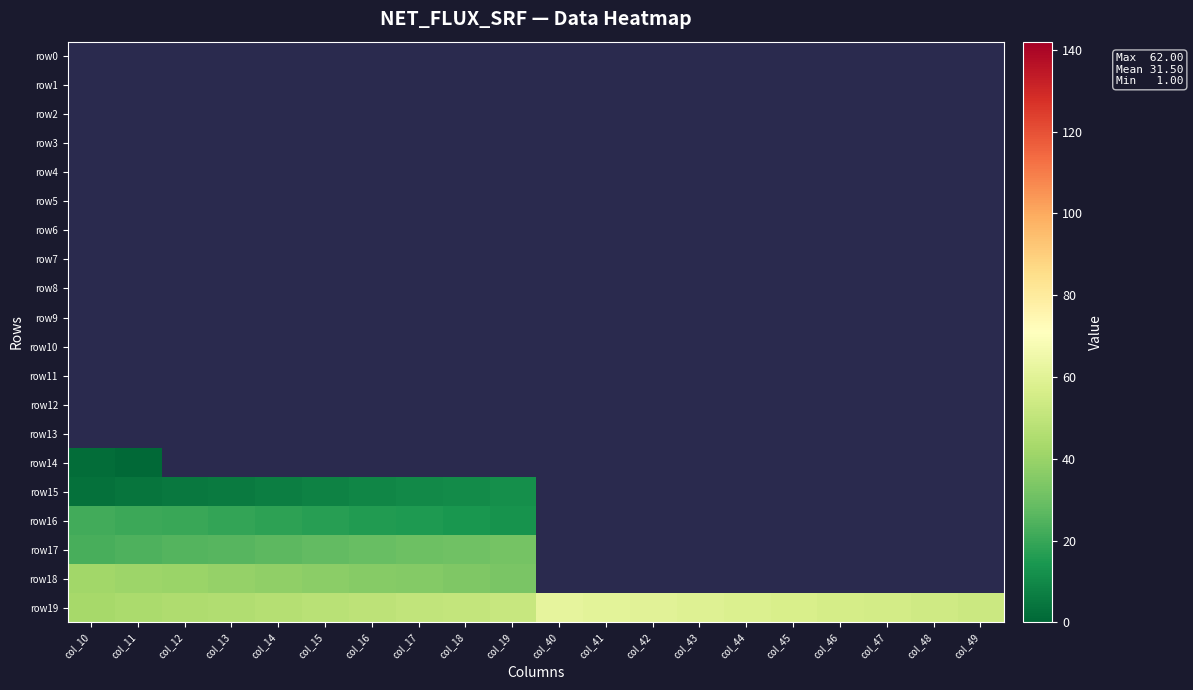

Reading left to right, what are all the values shown in this chart?

row0: col_10=0.0	col_11=0.0	col_12=0.0	col_13=0.0	col_14=0.0	col_15=0.0	col_16=0.0	col_17=0.0	col_18=0.0	col_19=0.0	col_40=0.0	col_41=0.0	col_42=0.0	col_43=0.0	col_44=0.0	col_45=0.0	col_46=0.0	col_47=0.0	col_48=0.0	col_49=0.0
row1: col_10=0.0	col_11=0.0	col_12=0.0	col_13=0.0	col_14=0.0	col_15=0.0	col_16=0.0	col_17=0.0	col_18=0.0	col_19=0.0	col_40=0.0	col_41=0.0	col_42=0.0	col_43=0.0	col_44=0.0	col_45=0.0	col_46=0.0	col_47=0.0	col_48=0.0	col_49=0.0
row2: col_10=0.0	col_11=0.0	col_12=0.0	col_13=0.0	col_14=0.0	col_15=0.0	col_16=0.0	col_17=0.0	col_18=0.0	col_19=0.0	col_40=0.0	col_41=0.0	col_42=0.0	col_43=0.0	col_44=0.0	col_45=0.0	col_46=0.0	col_47=0.0	col_48=0.0	col_49=0.0
row3: col_10=0.0	col_11=0.0	col_12=0.0	col_13=0.0	col_14=0.0	col_15=0.0	col_16=0.0	col_17=0.0	col_18=0.0	col_19=0.0	col_40=0.0	col_41=0.0	col_42=0.0	col_43=0.0	col_44=0.0	col_45=0.0	col_46=0.0	col_47=0.0	col_48=0.0	col_49=0.0
row4: col_10=0.0	col_11=0.0	col_12=0.0	col_13=0.0	col_14=0.0	col_15=0.0	col_16=0.0	col_17=0.0	col_18=0.0	col_19=0.0	col_40=0.0	col_41=0.0	col_42=0.0	col_43=0.0	col_44=0.0	col_45=0.0	col_46=0.0	col_47=0.0	col_48=0.0	col_49=0.0
row5: col_10=0.0	col_11=0.0	col_12=0.0	col_13=0.0	col_14=0.0	col_15=0.0	col_16=0.0	col_17=0.0	col_18=0.0	col_19=0.0	col_40=0.0	col_41=0.0	col_42=0.0	col_43=0.0	col_44=0.0	col_45=0.0	col_46=0.0	col_47=0.0	col_48=0.0	col_49=0.0
row6: col_10=0.0	col_11=0.0	col_12=0.0	col_13=0.0	col_14=0.0	col_15=0.0	col_16=0.0	col_17=0.0	col_18=0.0	col_19=0.0	col_40=0.0	col_41=0.0	col_42=0.0	col_43=0.0	col_44=0.0	col_45=0.0	col_46=0.0	col_47=0.0	col_48=0.0	col_49=0.0
row7: col_10=0.0	col_11=0.0	col_12=0.0	col_13=0.0	col_14=0.0	col_15=0.0	col_16=0.0	col_17=0.0	col_18=0.0	col_19=0.0	col_40=0.0	col_41=0.0	col_42=0.0	col_43=0.0	col_44=0.0	col_45=0.0	col_46=0.0	col_47=0.0	col_48=0.0	col_49=0.0
row8: col_10=0.0	col_11=0.0	col_12=0.0	col_13=0.0	col_14=0.0	col_15=0.0	col_16=0.0	col_17=0.0	col_18=0.0	col_19=0.0	col_40=0.0	col_41=0.0	col_42=0.0	col_43=0.0	col_44=0.0	col_45=0.0	col_46=0.0	col_47=0.0	col_48=0.0	col_49=0.0
row9: col_10=0.0	col_11=0.0	col_12=0.0	col_13=0.0	col_14=0.0	col_15=0.0	col_16=0.0	col_17=0.0	col_18=0.0	col_19=0.0	col_40=0.0	col_41=0.0	col_42=0.0	col_43=0.0	col_44=0.0	col_45=0.0	col_46=0.0	col_47=0.0	col_48=0.0	col_49=0.0
row10: col_10=0.0	col_11=0.0	col_12=0.0	col_13=0.0	col_14=0.0	col_15=0.0	col_16=0.0	col_17=0.0	col_18=0.0	col_19=0.0	col_40=0.0	col_41=0.0	col_42=0.0	col_43=0.0	col_44=0.0	col_45=0.0	col_46=0.0	col_47=0.0	col_48=0.0	col_49=0.0
row11: col_10=0.0	col_11=0.0	col_12=0.0	col_13=0.0	col_14=0.0	col_15=0.0	col_16=0.0	col_17=0.0	col_18=0.0	col_19=0.0	col_40=0.0	col_41=0.0	col_42=0.0	col_43=0.0	col_44=0.0	col_45=0.0	col_46=0.0	col_47=0.0	col_48=0.0	col_49=0.0
row12: col_10=0.0	col_11=0.0	col_12=0.0	col_13=0.0	col_14=0.0	col_15=0.0	col_16=0.0	col_17=0.0	col_18=0.0	col_19=0.0	col_40=0.0	col_41=0.0	col_42=0.0	col_43=0.0	col_44=0.0	col_45=0.0	col_46=0.0	col_47=0.0	col_48=0.0	col_49=0.0
row13: col_10=0.0	col_11=0.0	col_12=0.0	col_13=0.0	col_14=0.0	col_15=0.0	col_16=0.0	col_17=0.0	col_18=0.0	col_19=0.0	col_40=0.0	col_41=0.0	col_42=0.0	col_43=0.0	col_44=0.0	col_45=0.0	col_46=0.0	col_47=0.0	col_48=0.0	col_49=0.0
row14: col_10=2.0	col_11=1.0	col_12=0.0	col_13=0.0	col_14=0.0	col_15=0.0	col_16=0.0	col_17=0.0	col_18=0.0	col_19=0.0	col_40=0.0	col_41=0.0	col_42=0.0	col_43=0.0	col_44=0.0	col_45=0.0	col_46=0.0	col_47=0.0	col_48=0.0	col_49=0.0
row15: col_10=3.0	col_11=4.0	col_12=5.0	col_13=6.0	col_14=7.0	col_15=8.0	col_16=9.0	col_17=10.0	col_18=11.0	col_19=12.0	col_40=0.0	col_41=0.0	col_42=0.0	col_43=0.0	col_44=0.0	col_45=0.0	col_46=0.0	col_47=0.0	col_48=0.0	col_49=0.0
row16: col_10=22.0	col_11=21.0	col_12=20.0	col_13=19.0	col_14=18.0	col_15=17.0	col_16=16.0	col_17=15.0	col_18=14.0	col_19=13.0	col_40=0.0	col_41=0.0	col_42=0.0	col_43=0.0	col_44=0.0	col_45=0.0	col_46=0.0	col_47=0.0	col_48=0.0	col_49=0.0
row17: col_10=23.0	col_11=24.0	col_12=25.0	col_13=26.0	col_14=27.0	col_15=28.0	col_16=29.0	col_17=30.0	col_18=31.0	col_19=32.0	col_40=0.0	col_41=0.0	col_42=0.0	col_43=0.0	col_44=0.0	col_45=0.0	col_46=0.0	col_47=0.0	col_48=0.0	col_49=0.0
row18: col_10=42.0	col_11=41.0	col_12=40.0	col_13=39.0	col_14=38.0	col_15=37.0	col_16=36.0	col_17=35.0	col_18=34.0	col_19=33.0	col_40=0.0	col_41=0.0	col_42=0.0	col_43=0.0	col_44=0.0	col_45=0.0	col_46=0.0	col_47=0.0	col_48=0.0	col_49=0.0
row19: col_10=43.0	col_11=44.0	col_12=45.0	col_13=46.0	col_14=47.0	col_15=48.0	col_16=49.0	col_17=50.0	col_18=51.0	col_19=52.0	col_40=62.0	col_41=61.0	col_42=60.0	col_43=59.0	col_44=58.0	col_45=57.0	col_46=56.0	col_47=55.0	col_48=54.0	col_49=53.0